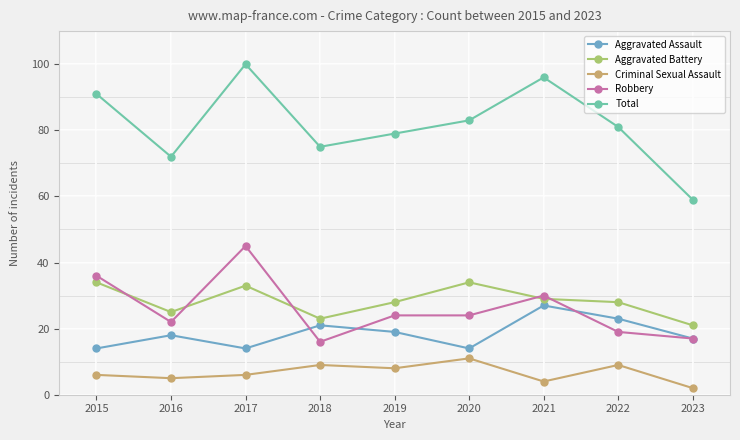

At which category does Aggravated Assault reach its first local valley?

2017